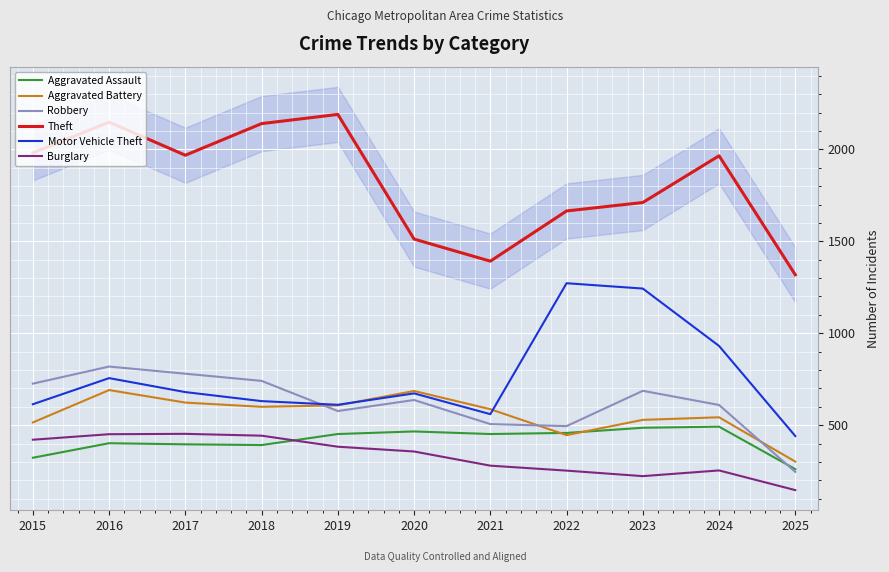

Which series has the largest total across all categories?

Theft